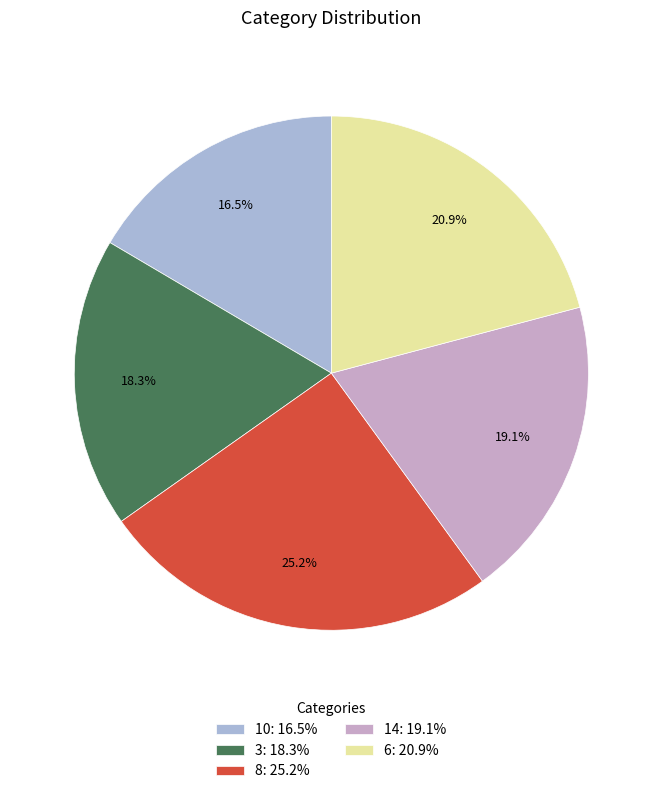

To the nearest percent, what is the difference between the 8 and 3 slice percentages?

7%